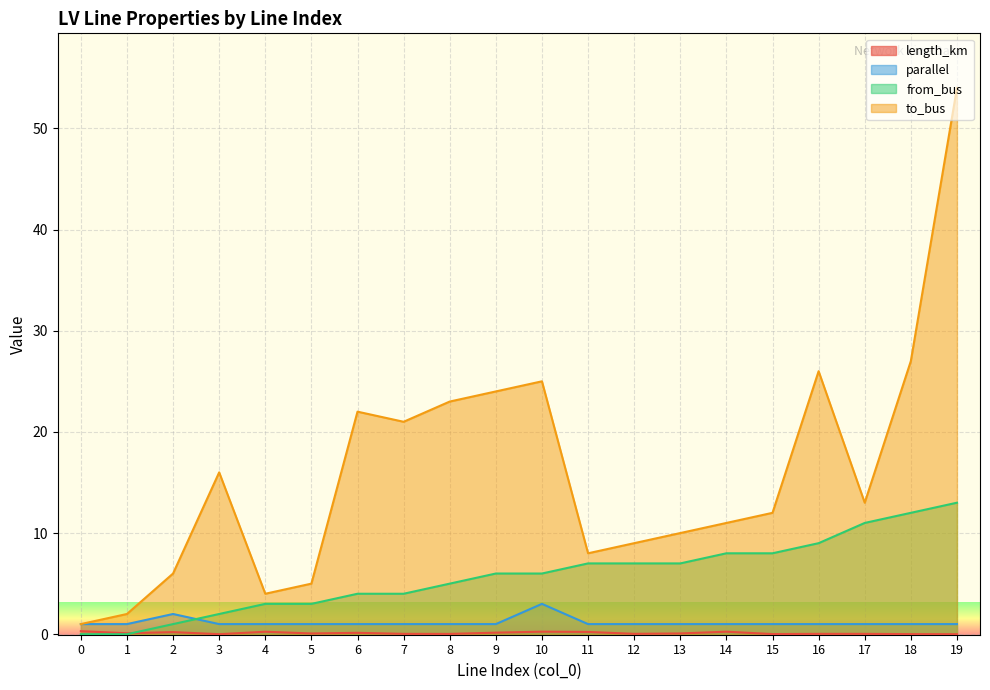

True or false: to_bus and from_bus cross at least once.

False